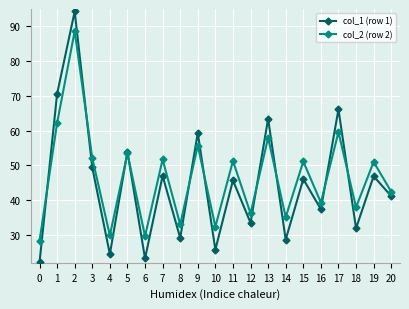

What are all the series names shown in the legend?

col_1 (row 1), col_2 (row 2)